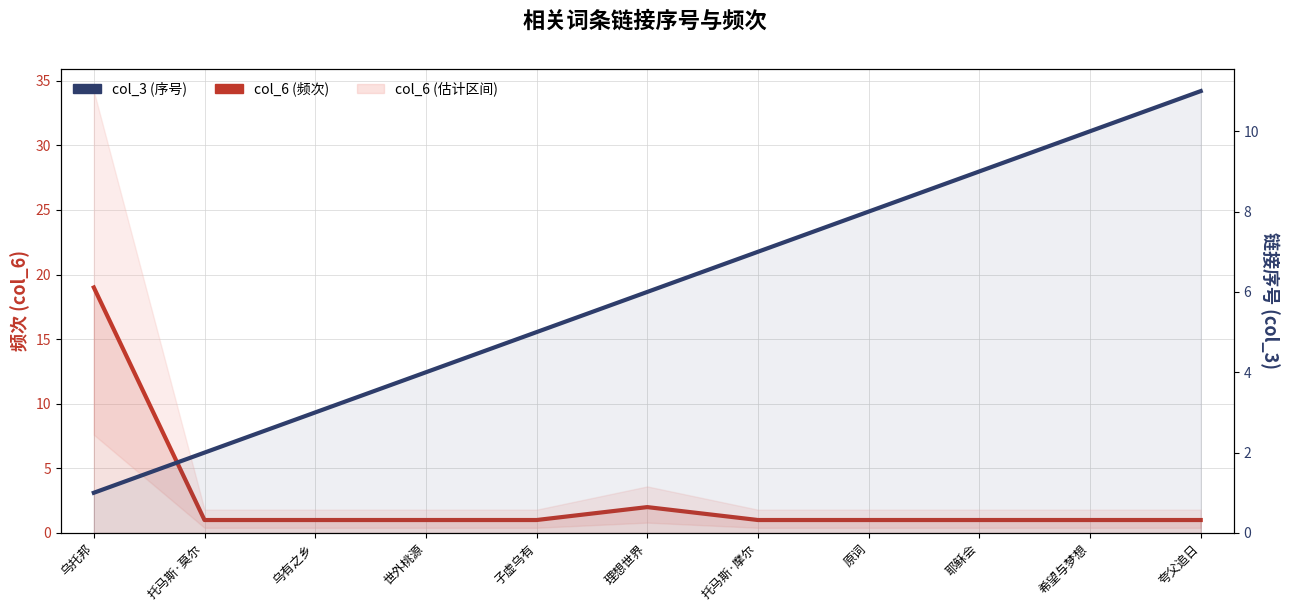

What is the average value of the col_3 (序号) series?

6